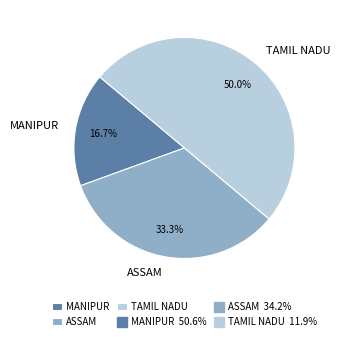

Does ASSAM account for over 50% of the chart?

No